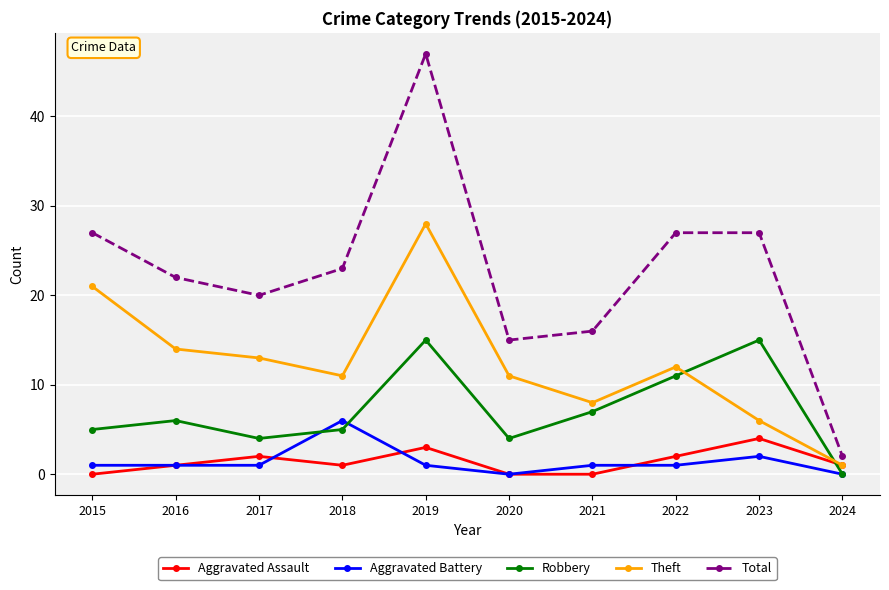

True or false: Theft has a value of 4 at 2023.

False